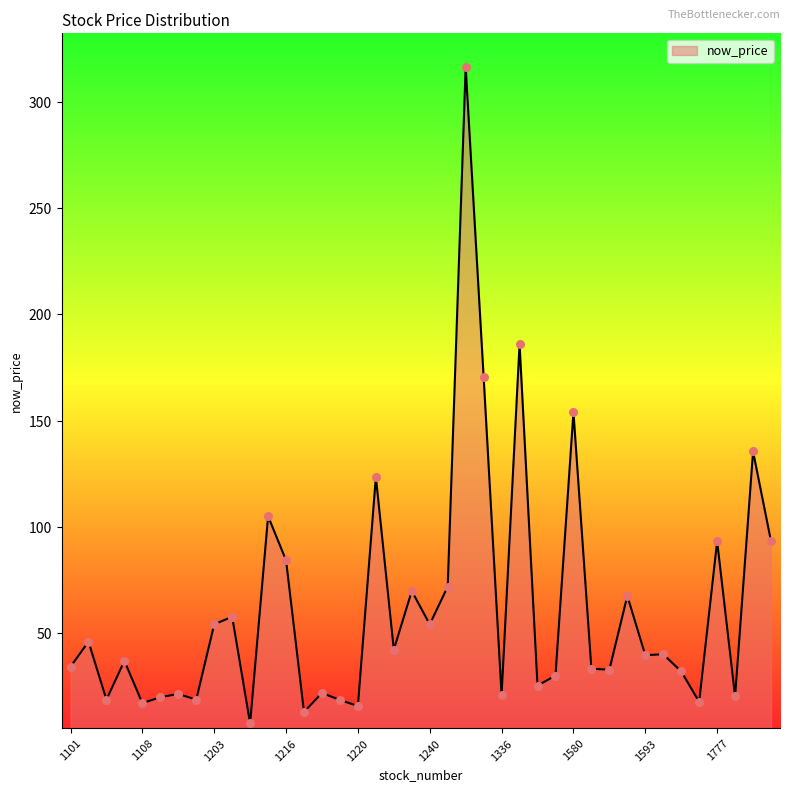

What is the difference between the maximum and minimum values?

309.0